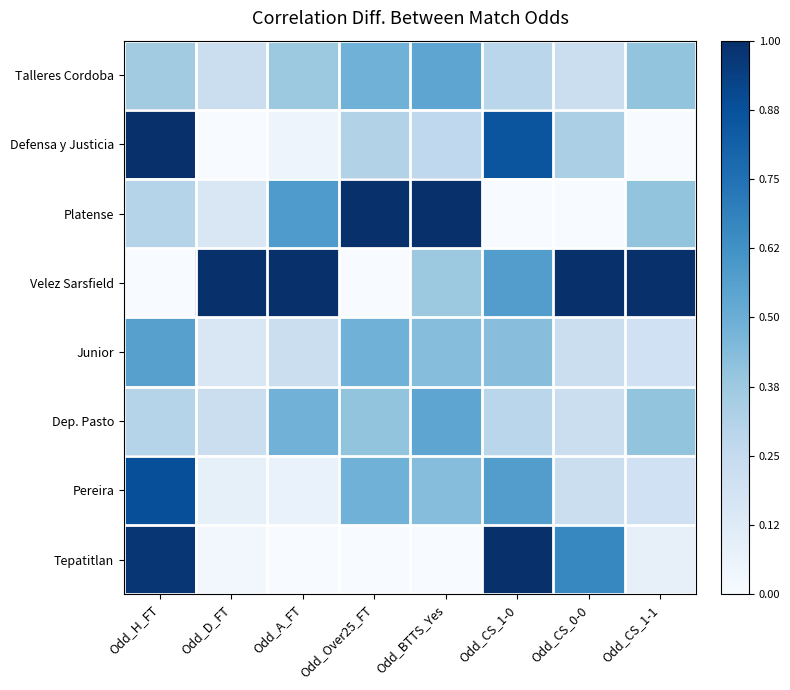

What is the difference between the highest and lowest values at Odd_BTTS_Yes?

1.0